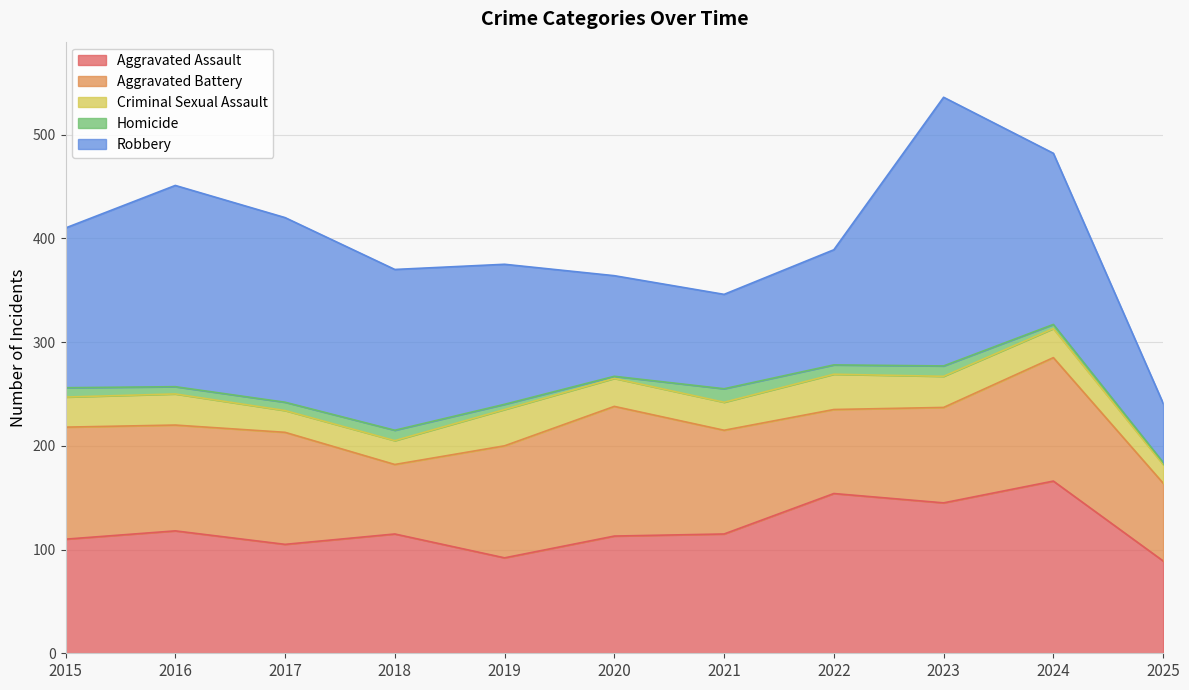

At which label does Aggravated Battery reach its minimum?

2018